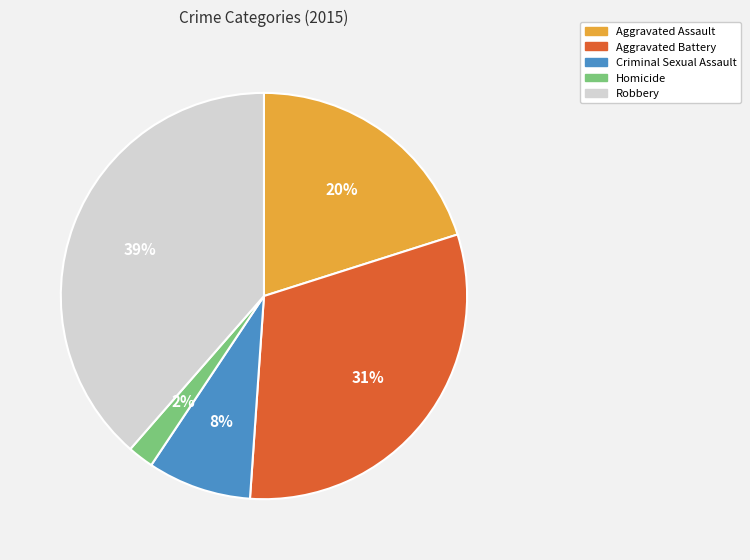

To the nearest percent, what percentage of the pie is Robbery?

39%